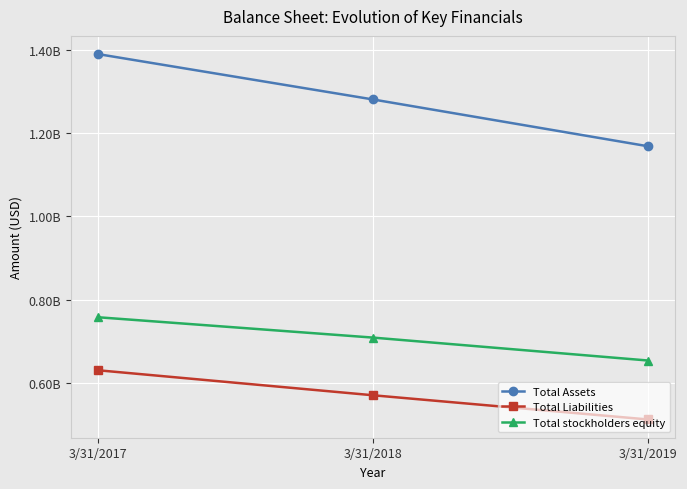

What is the value of the Total stockholders equity point at the 2nd from the left?

709427000